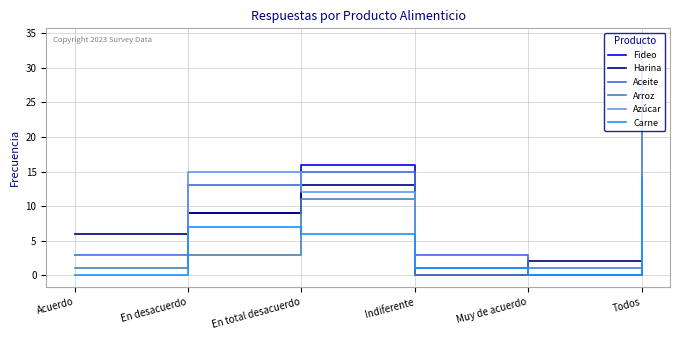

What is the sum of all Azúcar values?

64